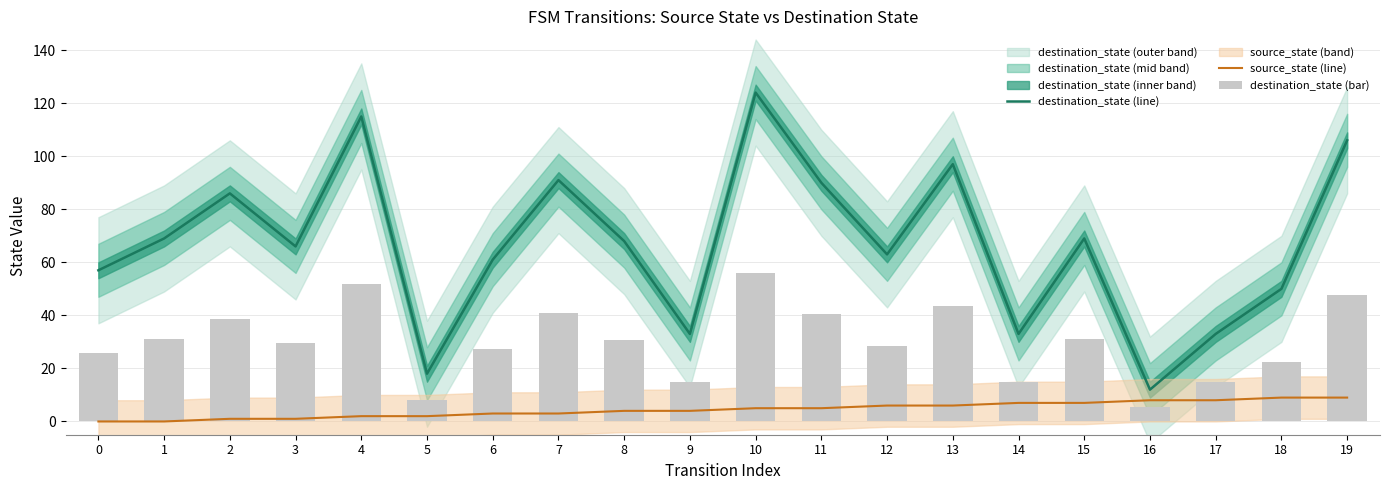

True or false: destination_state (line) has a value of 90.0 at 11.

True